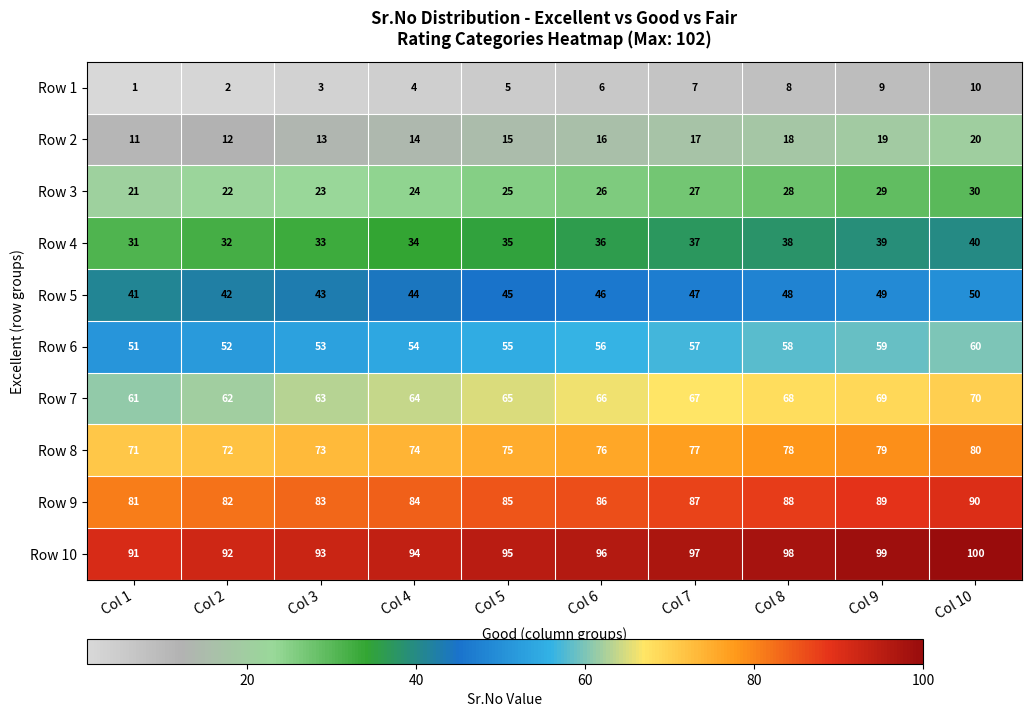

Which category has the lowest value in the Row 1 series?

Col 1